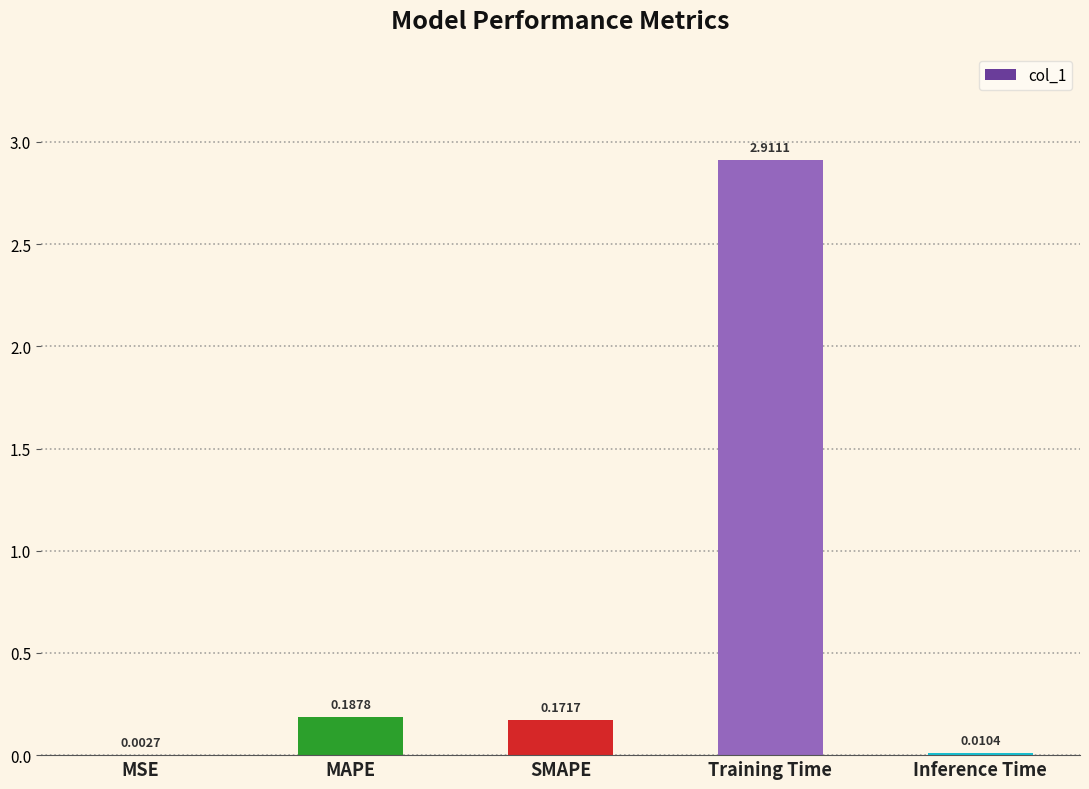

At which label is the value closest to 1?

MAPE